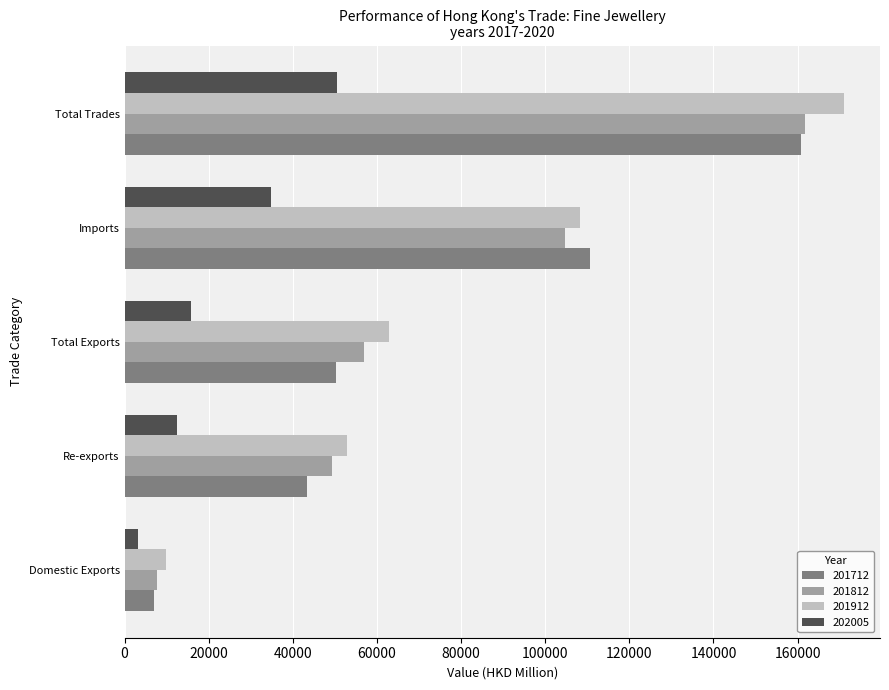

What is the difference between the maximum and minimum values in the 202005 series?

47372.7